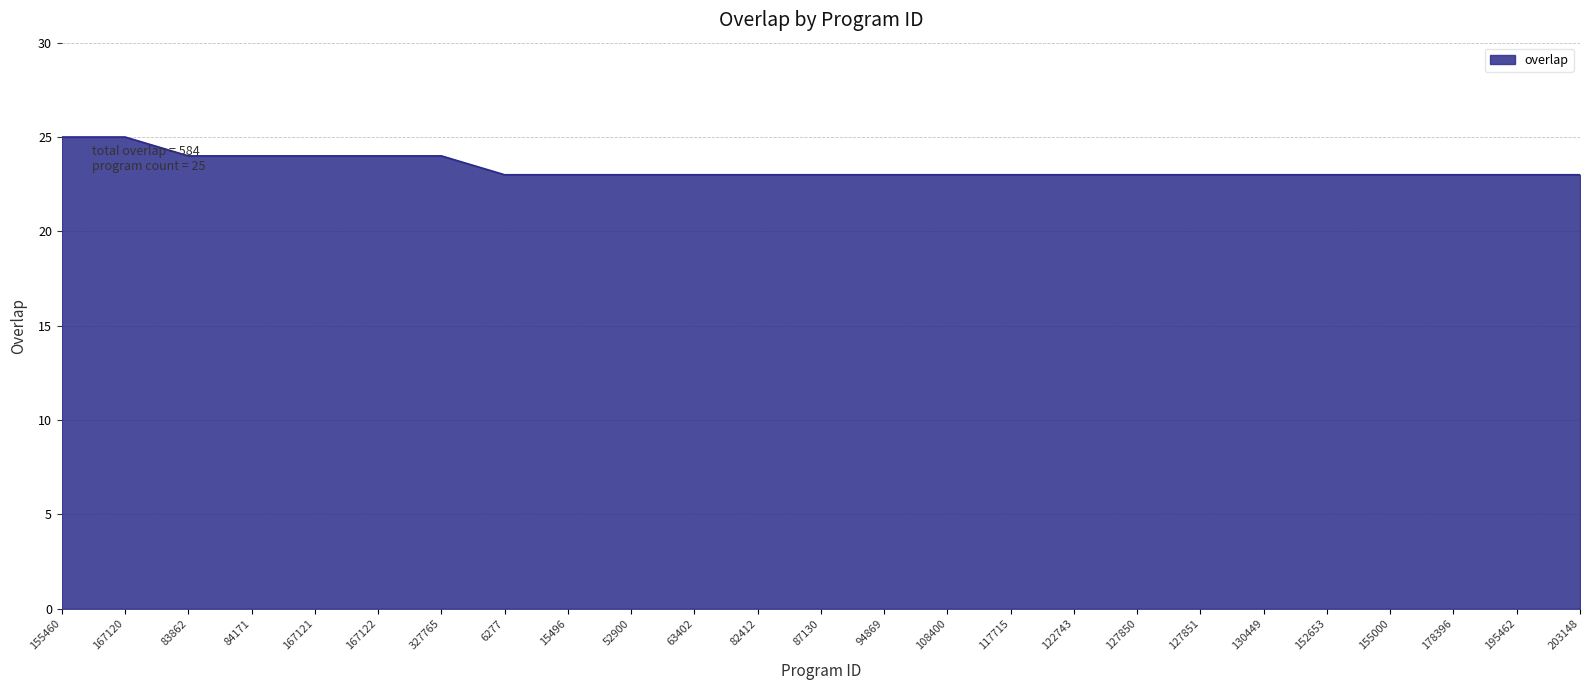

What position from the right is 130449?

6